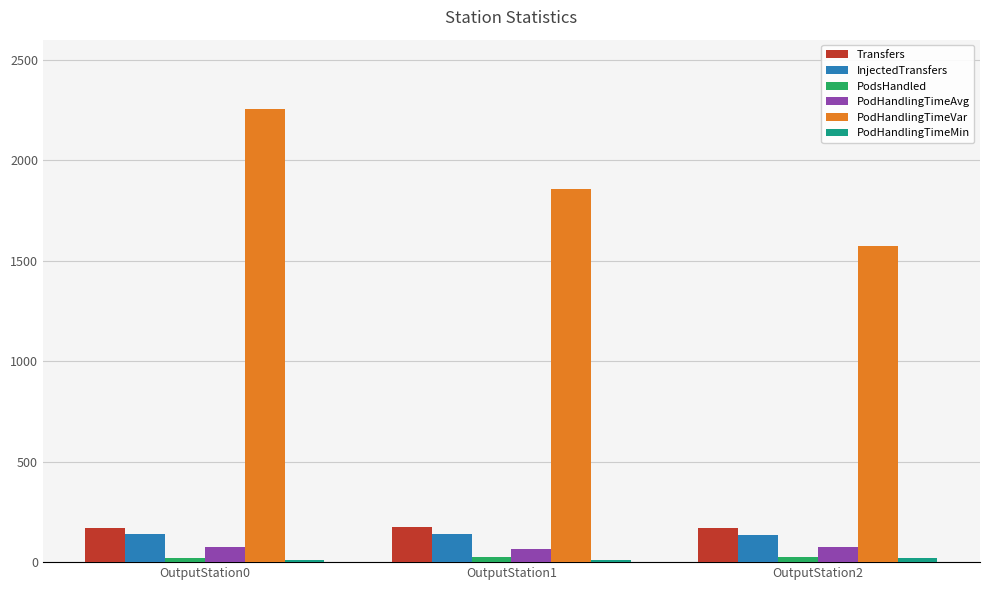

The value of PodHandlingTimeVar at OutputStation1 is 2508.6. True or false?

False